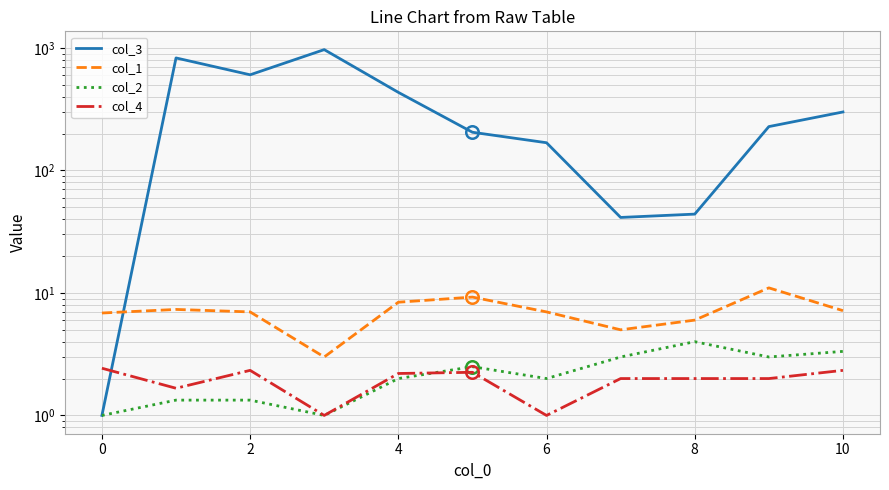

What is the approximate value of col_3 at 2?

603.7